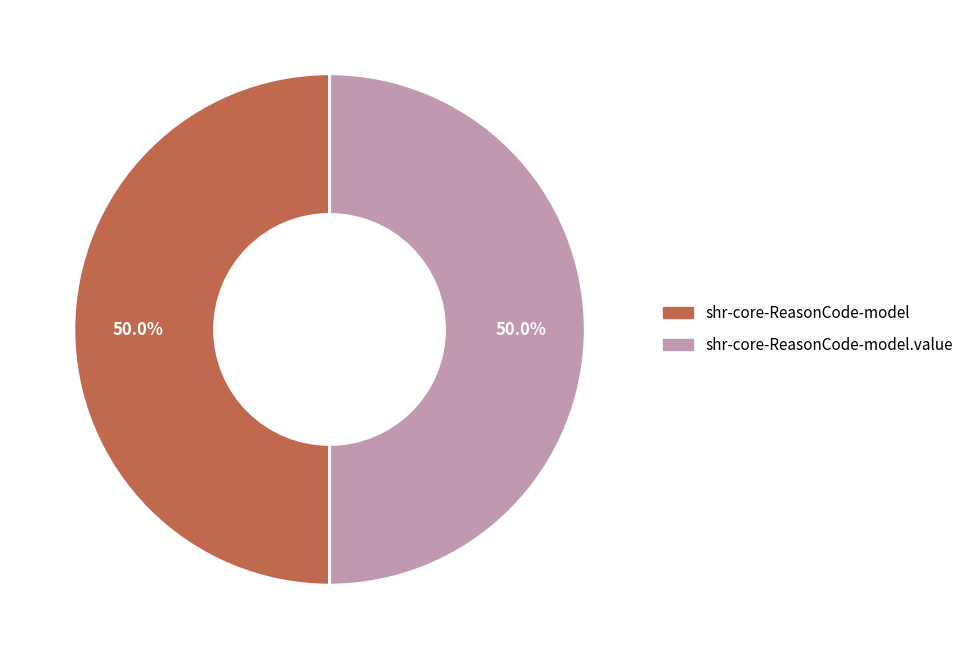

To the nearest percent, what is the difference between the largest and smallest slice percentages?

0%